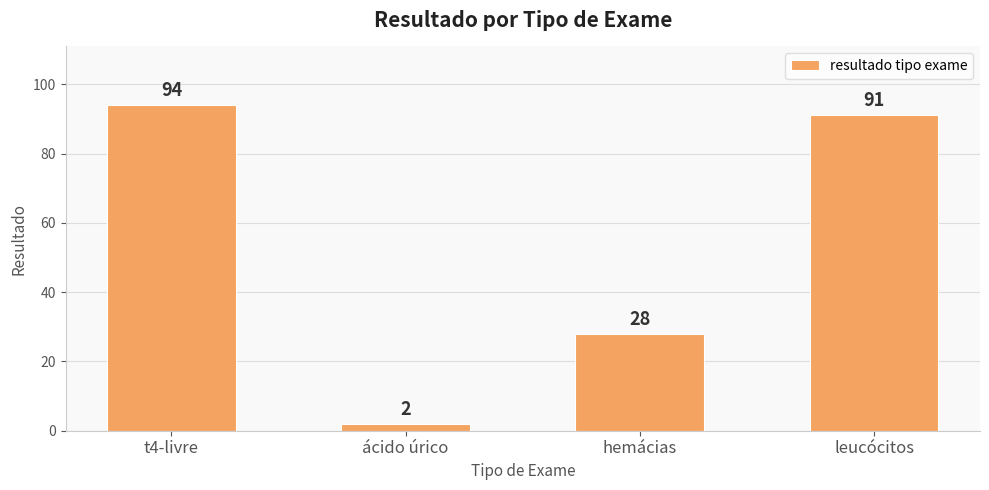

What is the change in value from ácido úrico to hemácias?

+26